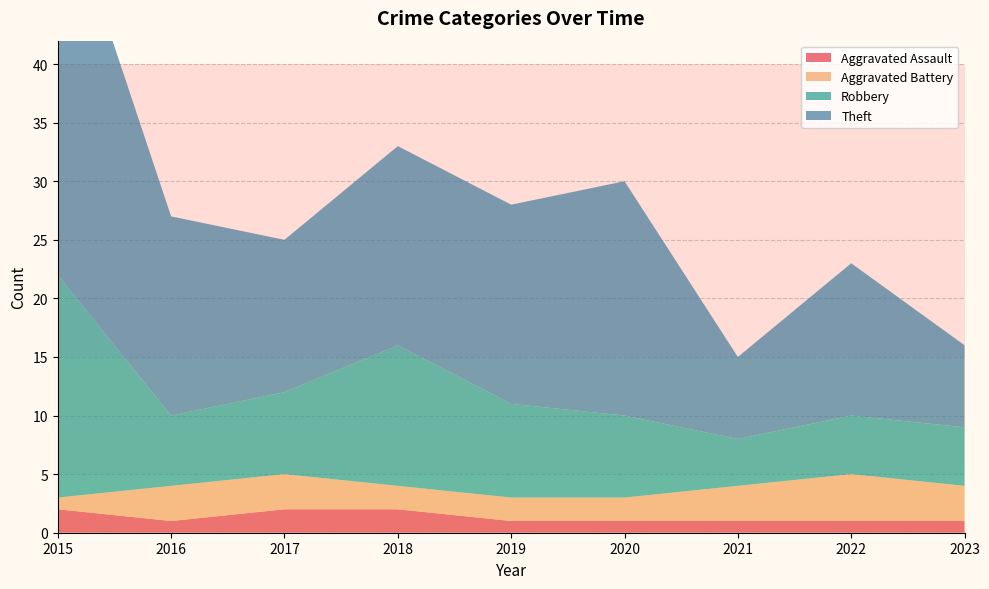

Reading left to right, extract all data points from this chart.

Aggravated Assault: 2	1	2	2	1	1	1	1	1
Aggravated Battery: 1	3	3	2	2	2	3	4	3
Robbery: 19	6	7	12	8	7	4	5	5
Theft: 34	17	13	17	17	20	7	13	7